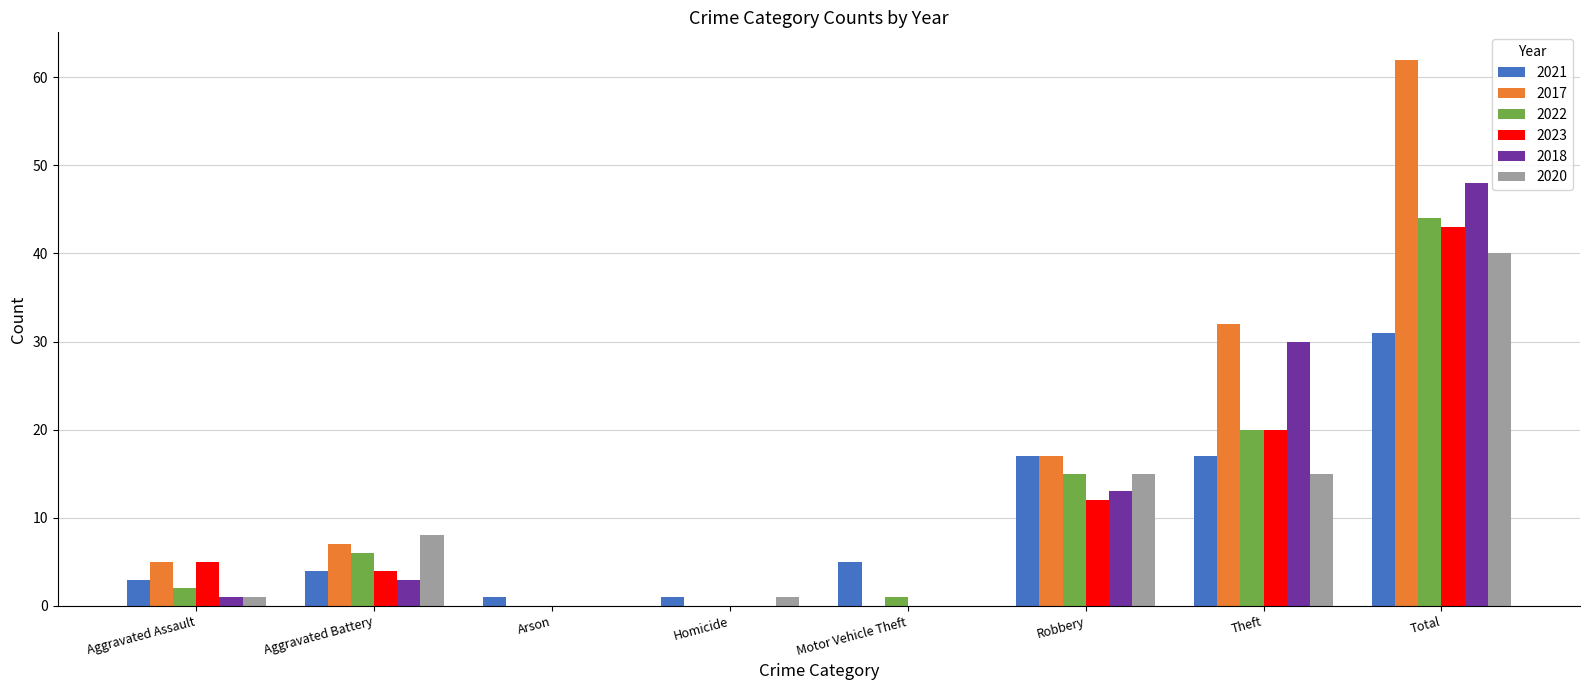

Are the bars horizontal?

No